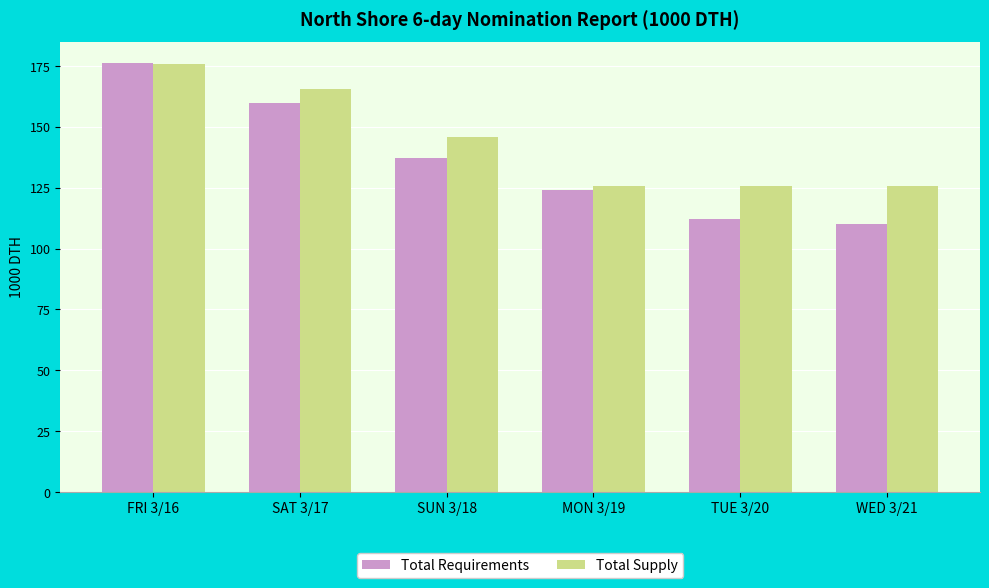

Which series has the widest spread of values?

Total Requirements